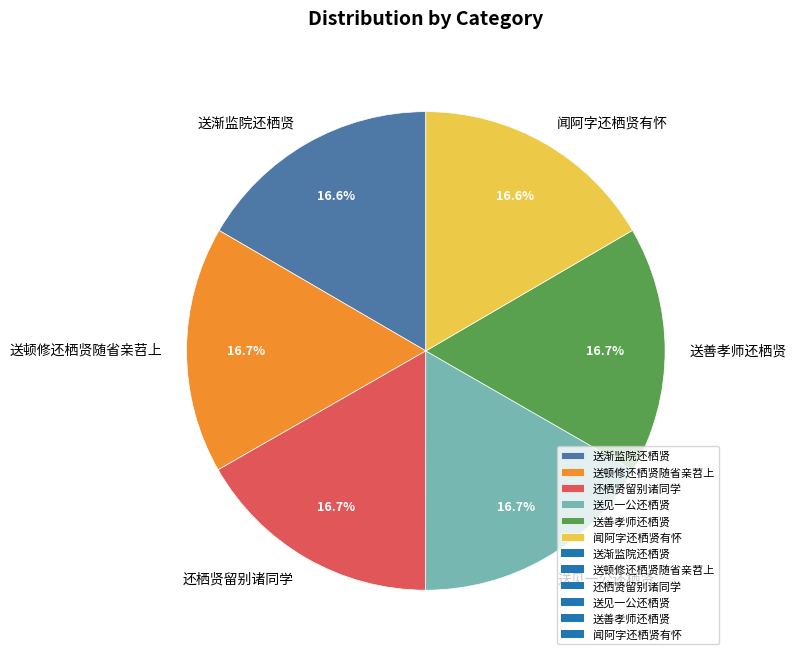

True or false: 送善孝师还栖贤 accounts for 9% of the total.

False